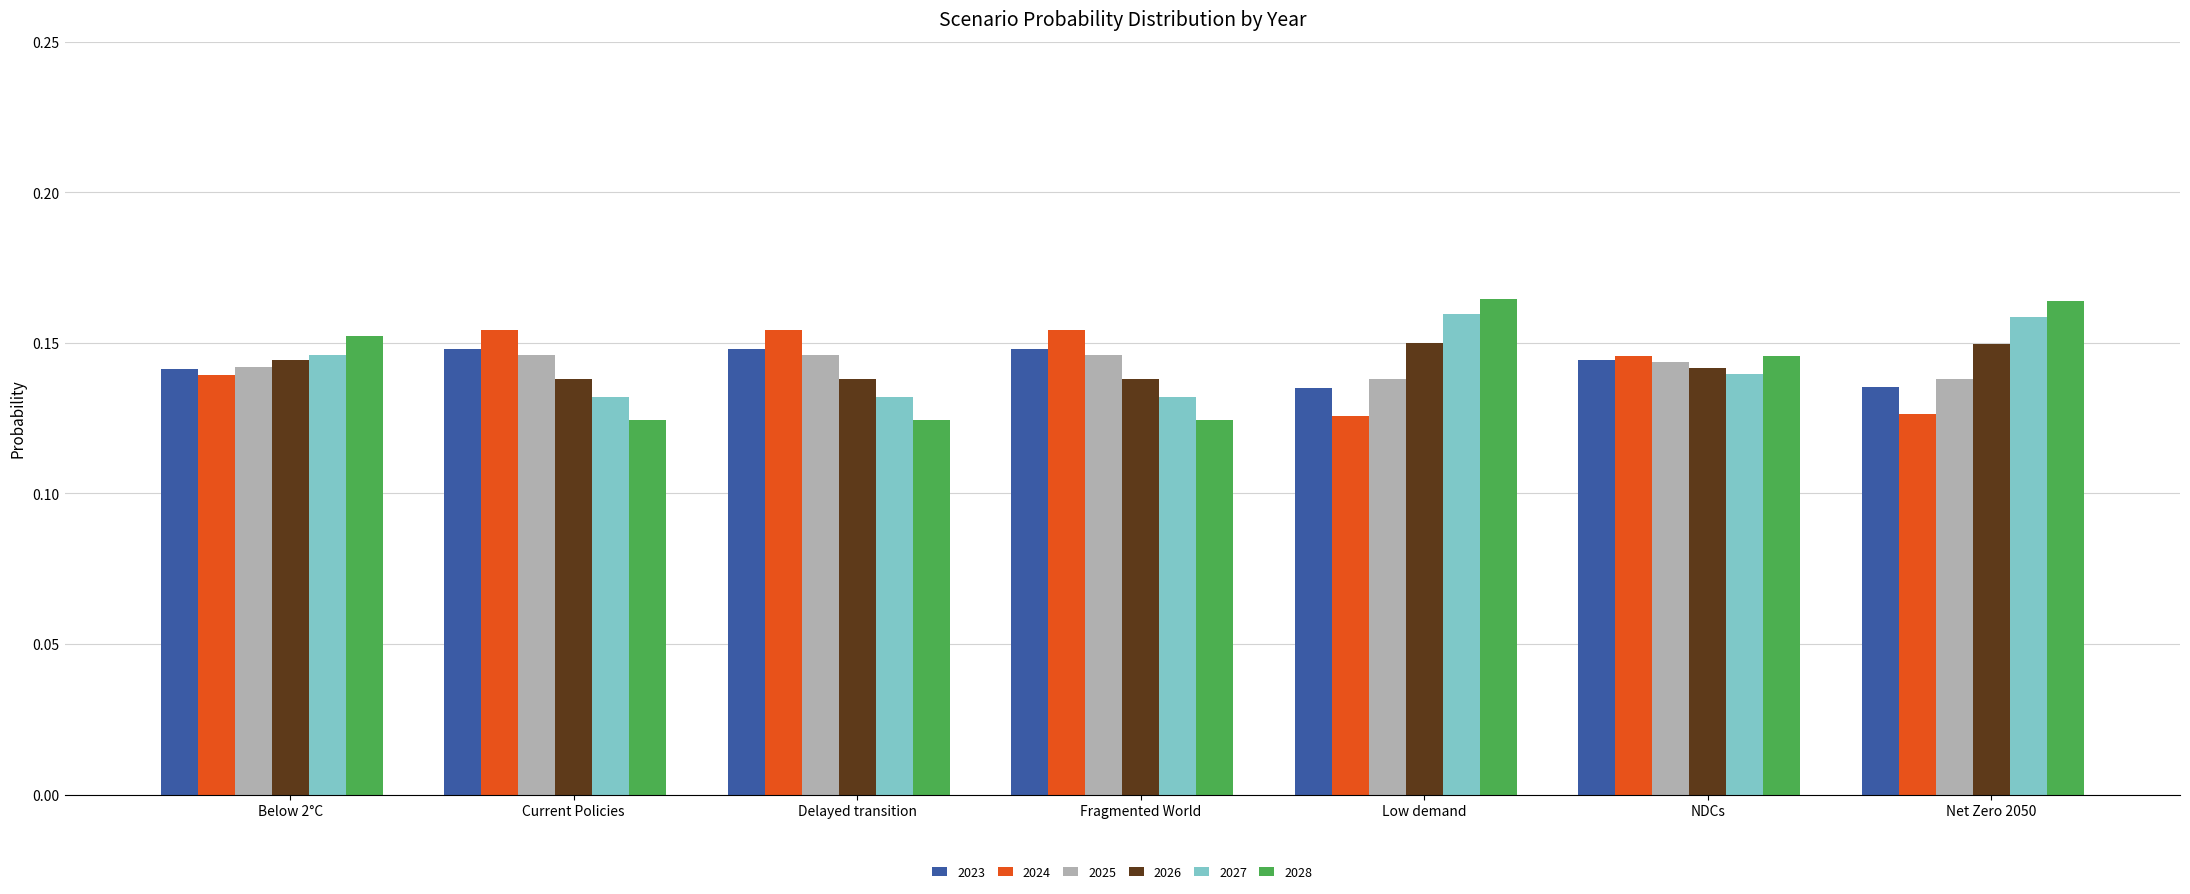

At how many categories does at least one series exceed 0?

7